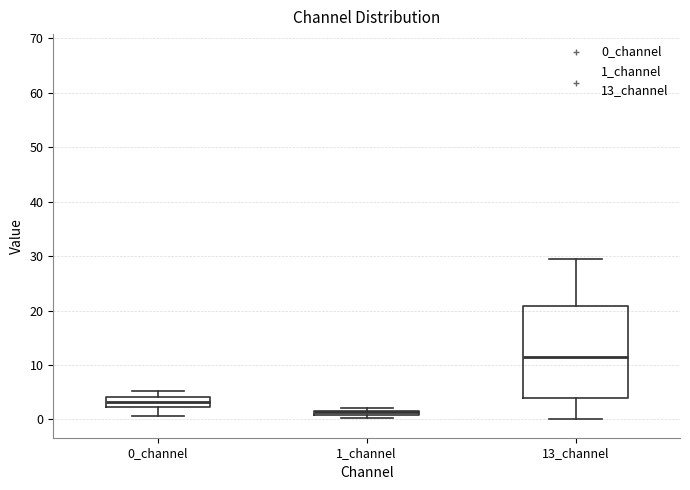

Which box has the lowest median line?

1_channel